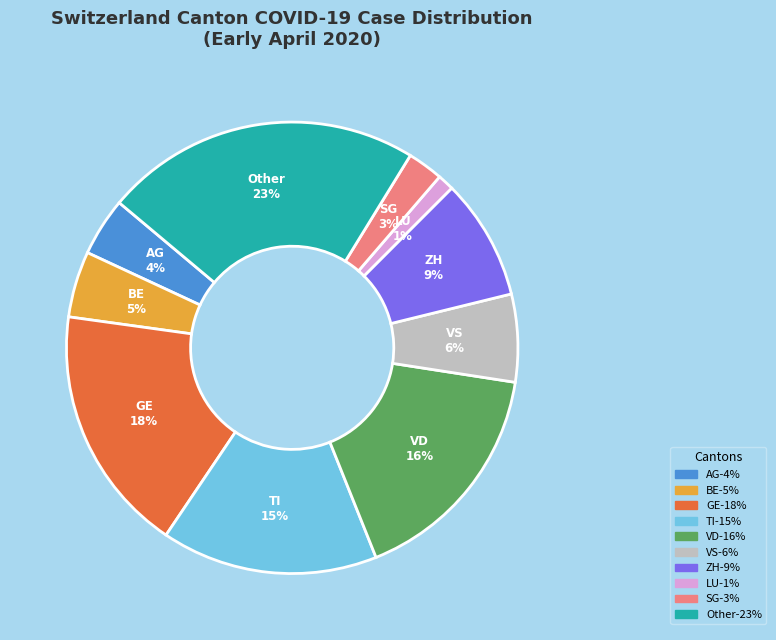

Is there a majority slice in this chart?

No